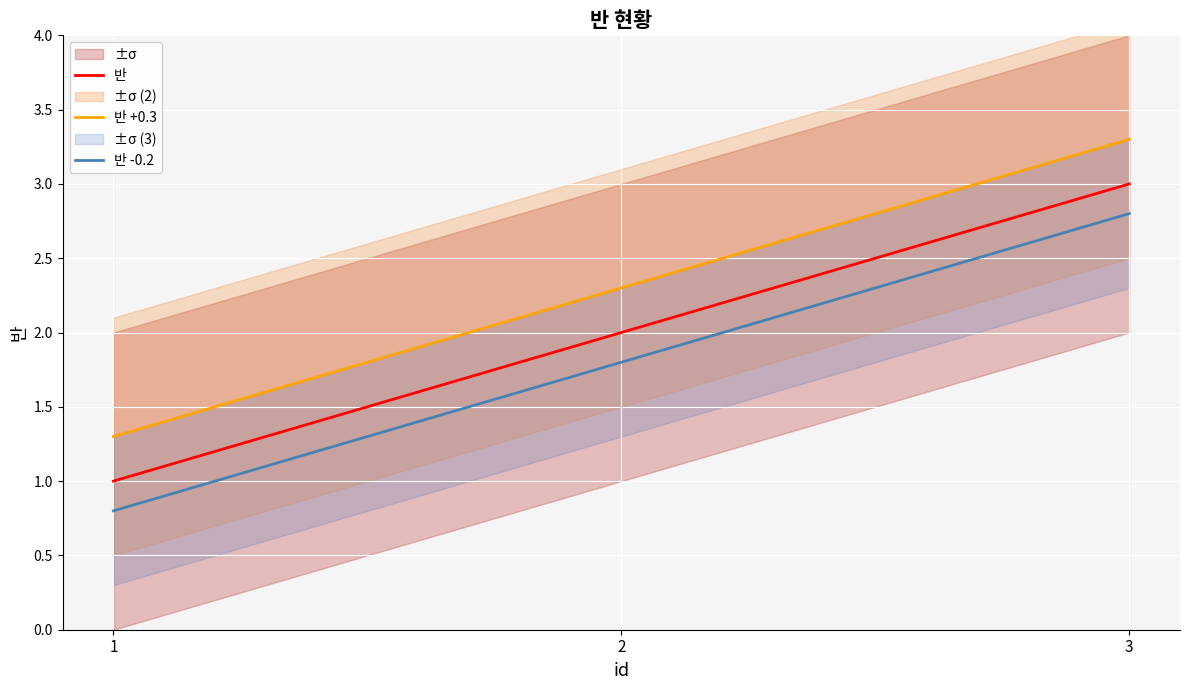

Rank the series by their maximum value, from lowest to highest.

반 -0.2, 반, 반 +0.3